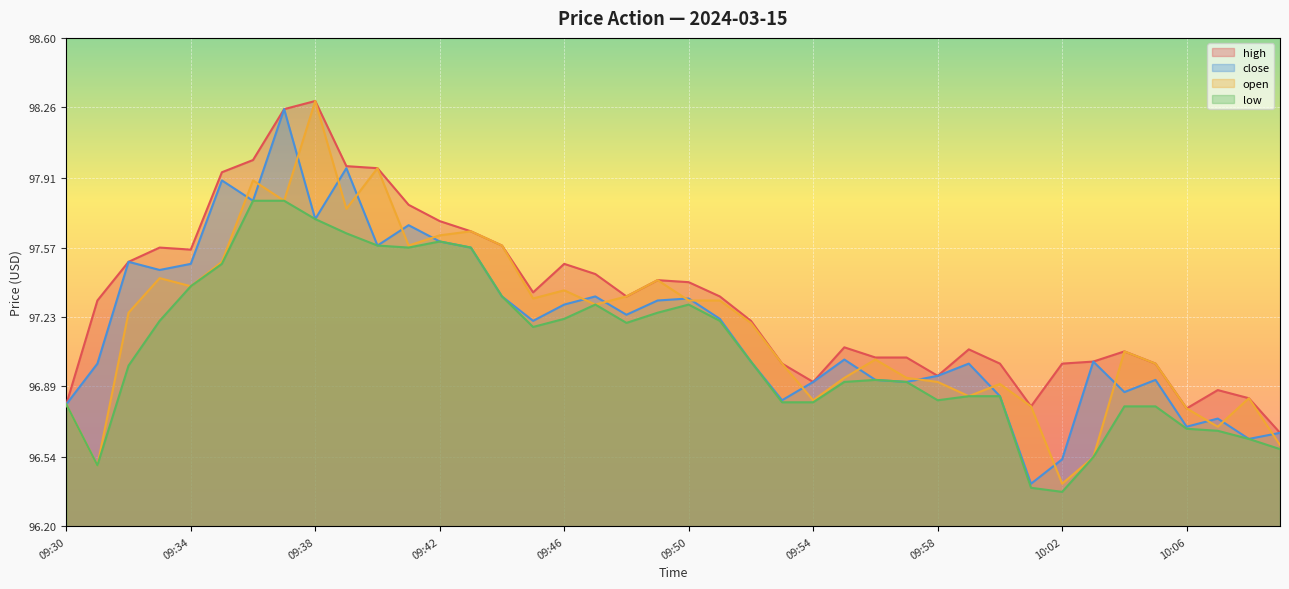

Where is the first local maximum for low?

09:42